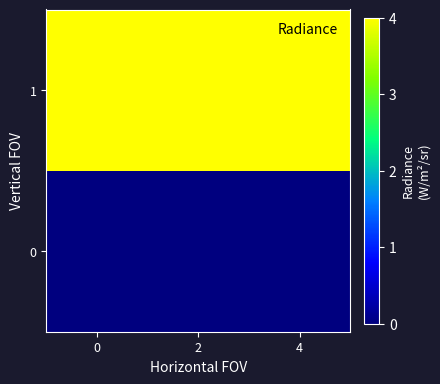

Reading left to right, transcribe all the data shown in this chart.

0: 0=0	2=0	4=0
1: 0=4	2=4	4=4